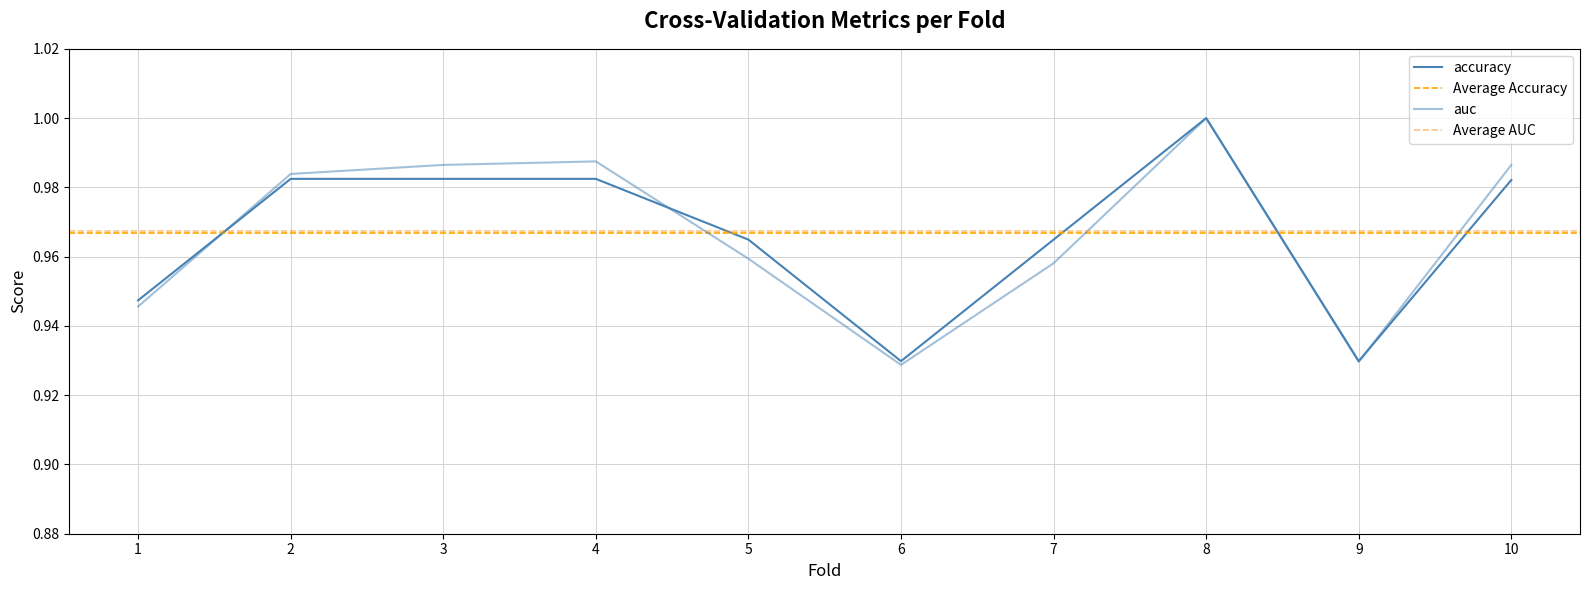

In accuracy, how many points are lower than both neighbors (excluding endpoints)?

2